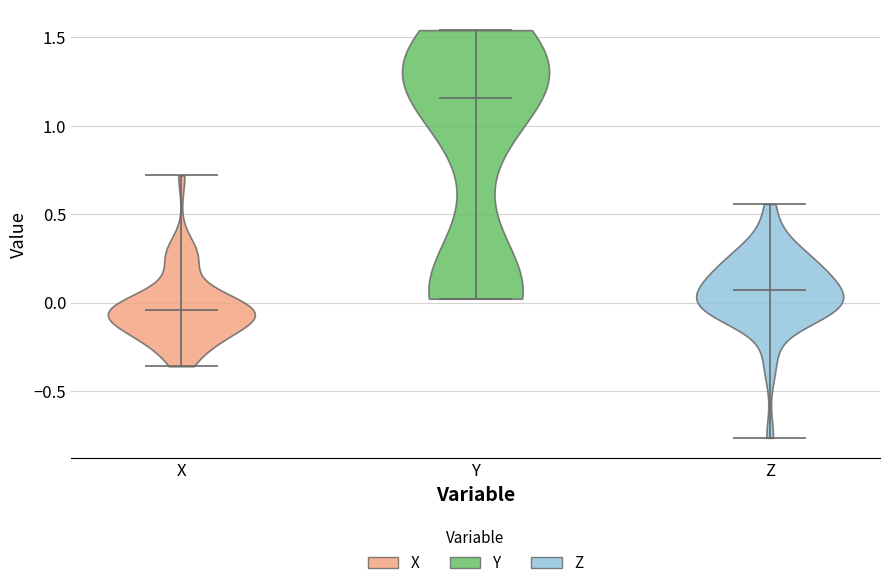

Which violin has the highest median line?

Y